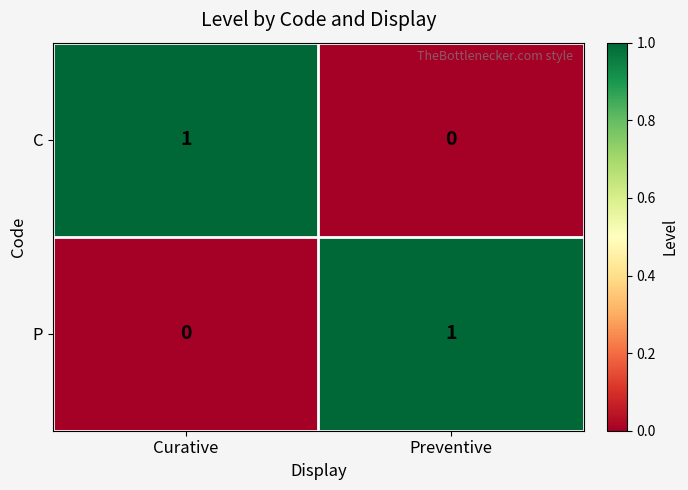

Which category has the lowest value in the P series?

Curative